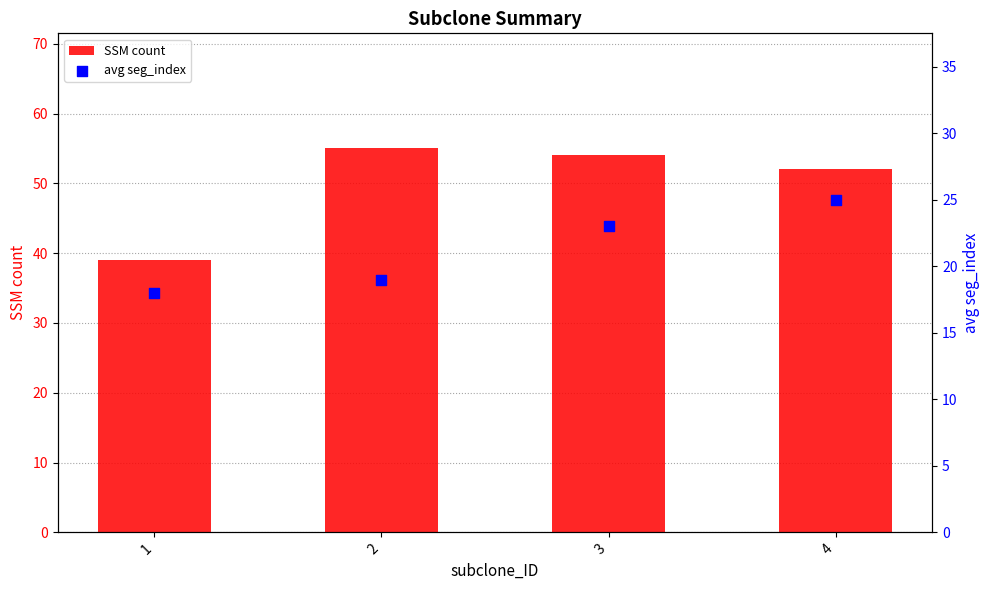

Which series has the largest total across all categories?

SSM count